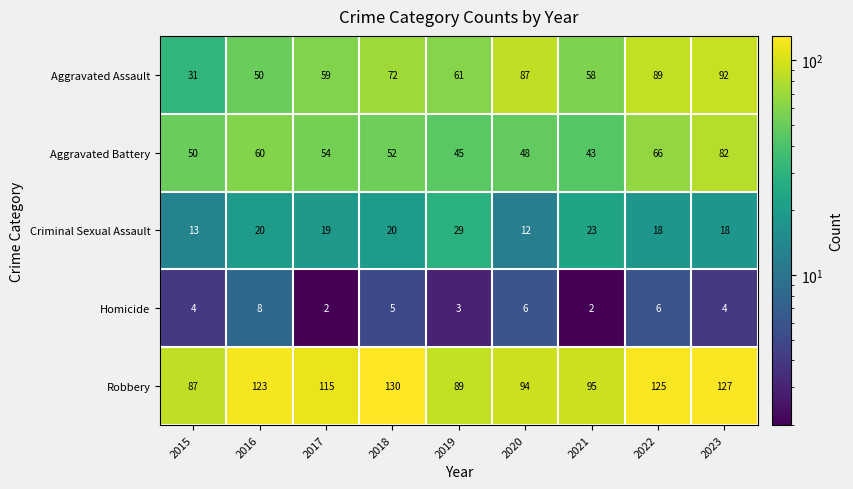

At 2017, list the series in order from largest to smallest.

Robbery, Aggravated Assault, Aggravated Battery, Criminal Sexual Assault, Homicide